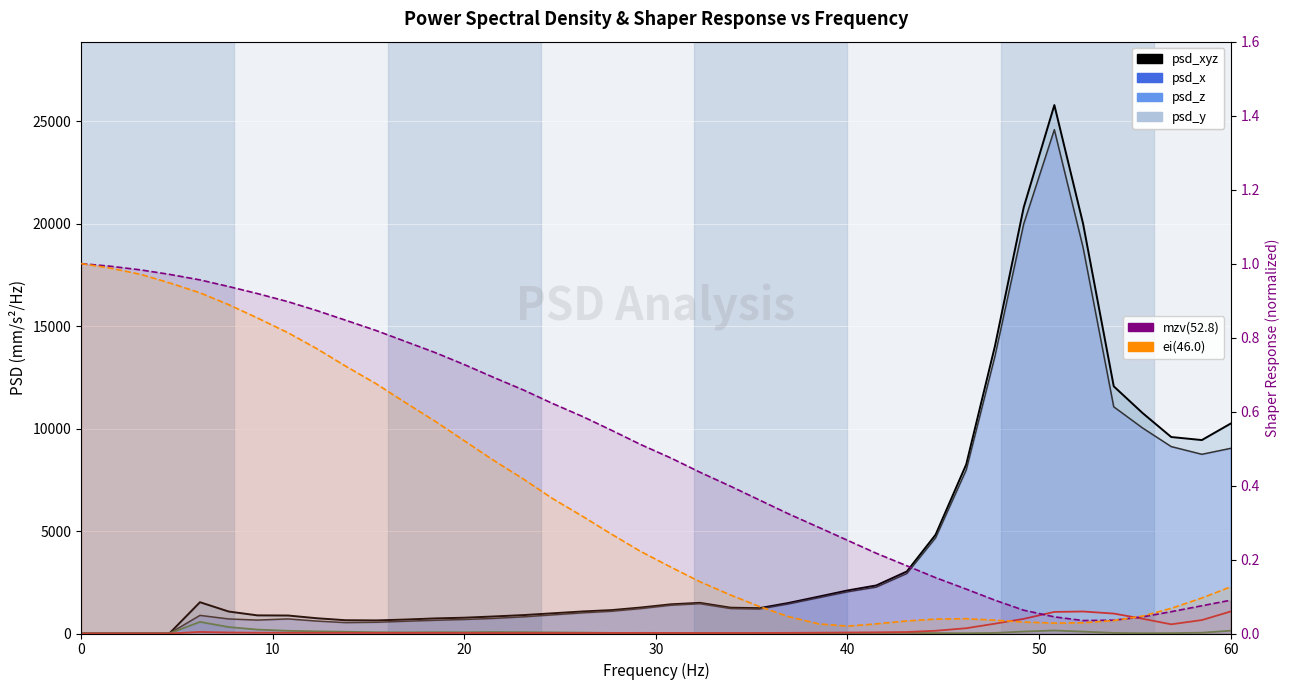

What is the sum of all psd_xyz line values?

176700.3